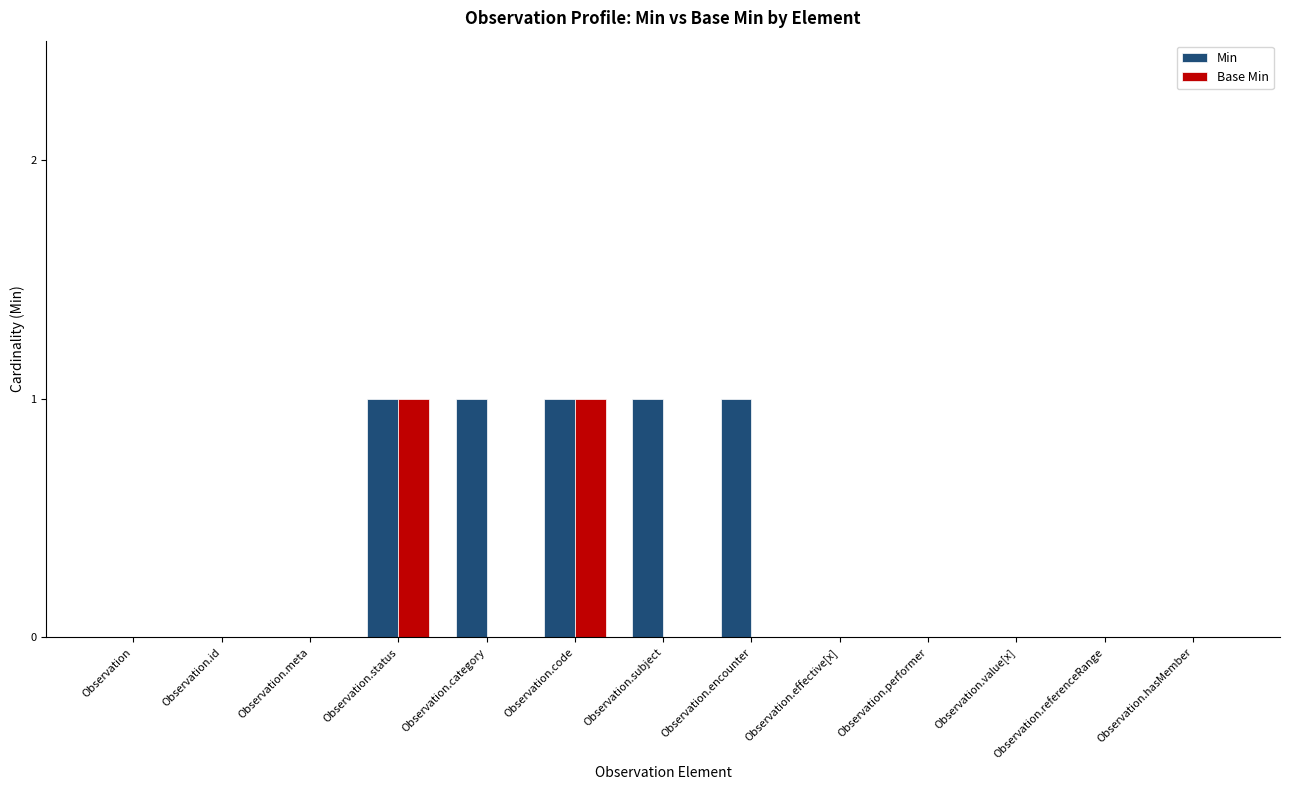

The Min series shows 0 at Observation.value[x]. True or false?

True